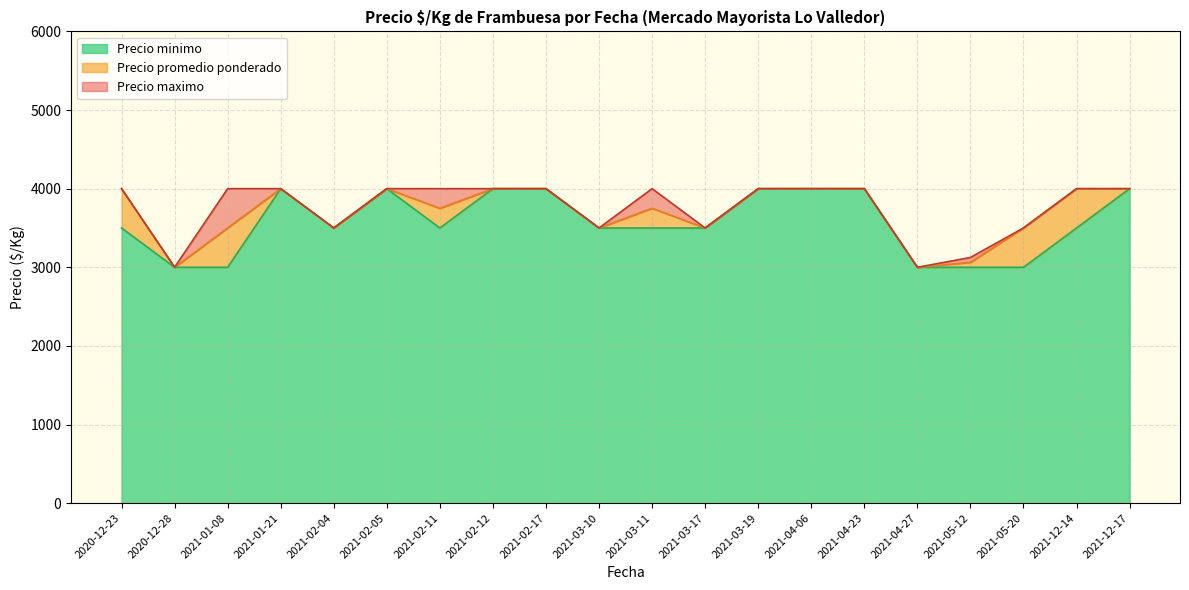

What is the sum of all Precio maximo values?

75125